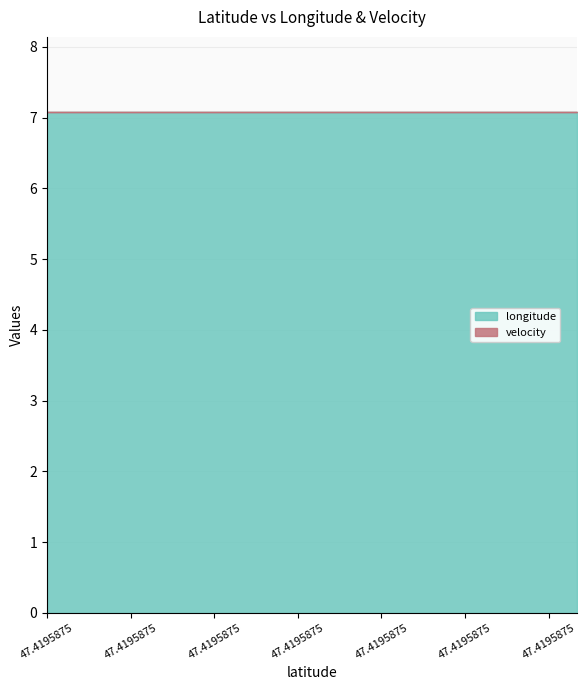

Rank the categories by velocity value from highest to lowest.

47.4195875, 47.4195875, 47.4195875, 47.4195875, 47.4195875, 47.4195875, 47.4195875, 47.4195875, 47.4195875, 47.4195875, 47.4195875, 47.4195875, 47.4195875, 47.4195875, 47.4195875, 47.4195875, 47.4195875, 47.4195875, 47.4195875, 47.4195875